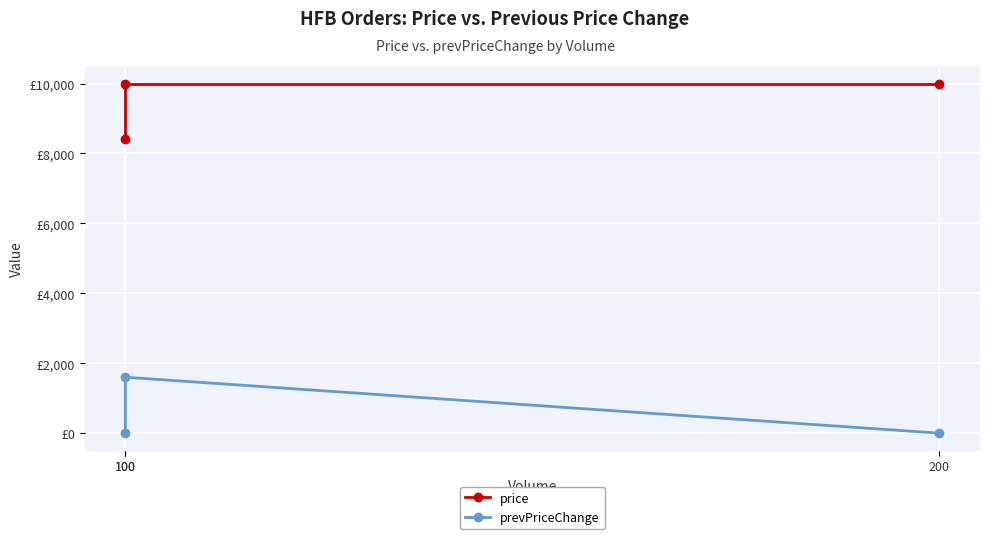

Rank the categories by price value from lowest to highest.

100, 100, 200